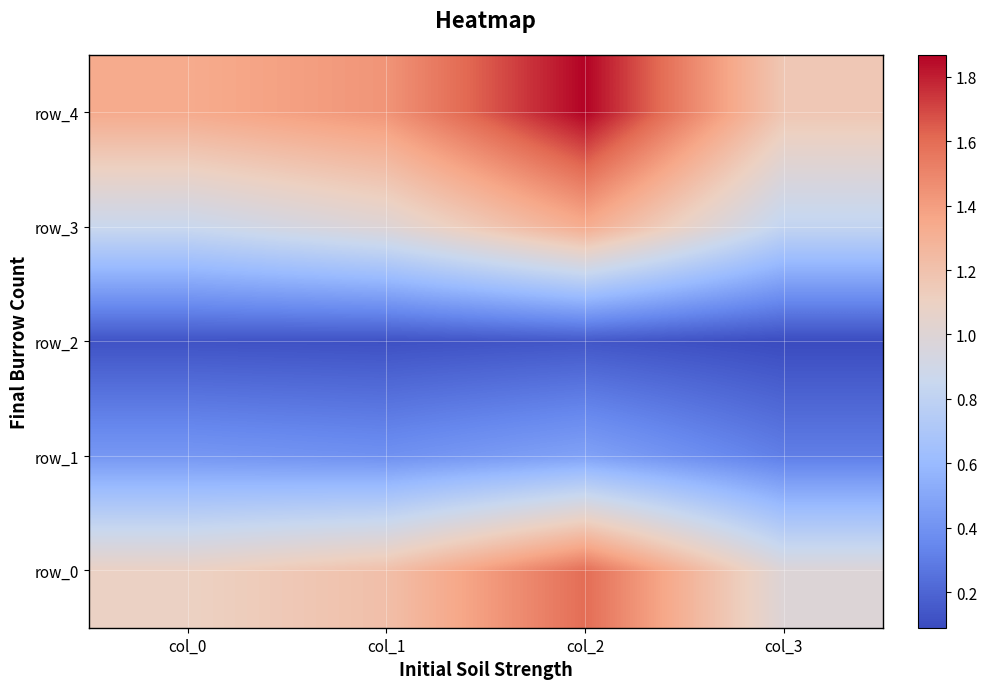

At which category does the chart reach its peak across all series?

col_2